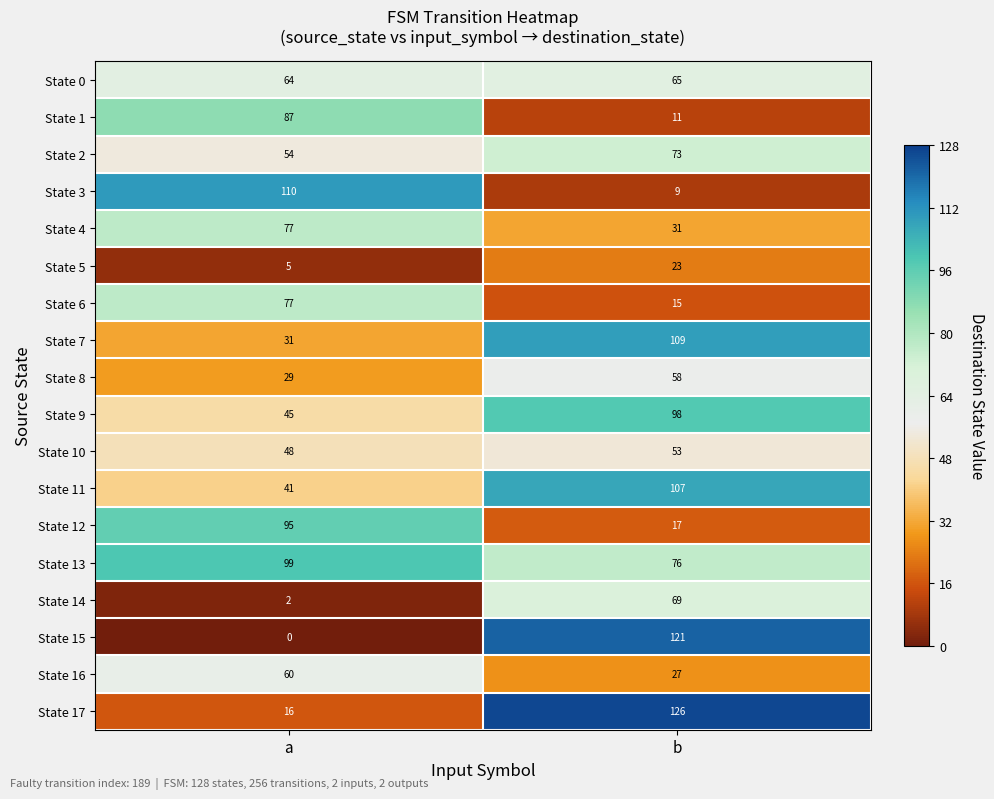

What is the difference between the highest and lowest values at b?

117